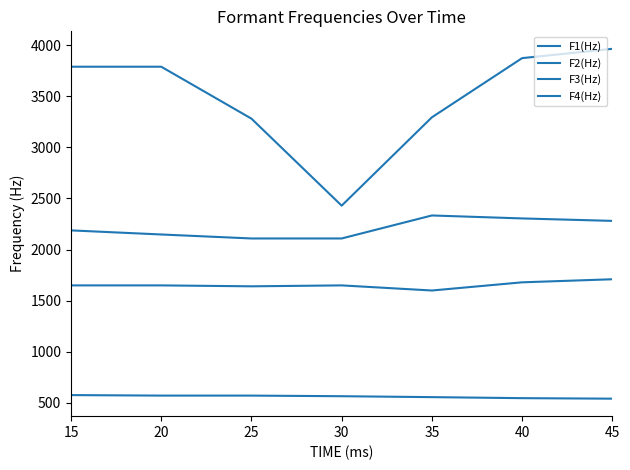

Count the number of data series in this chart.

4